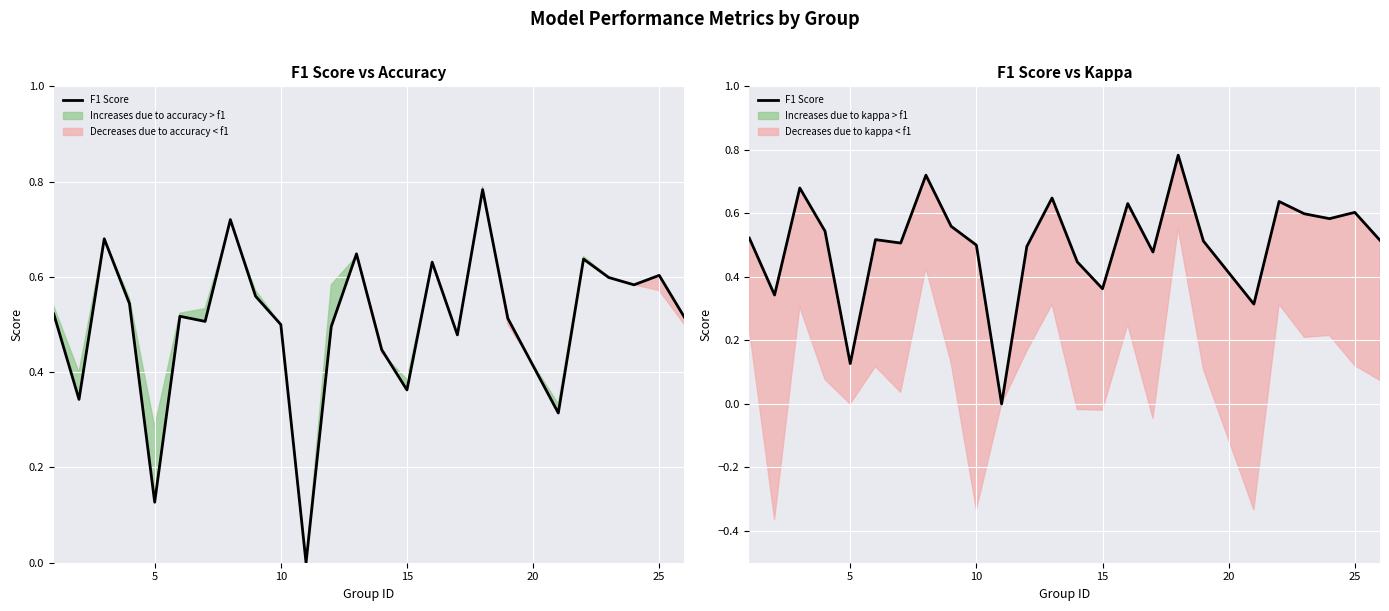

True or false: the data shows 0.9 at 0.

False